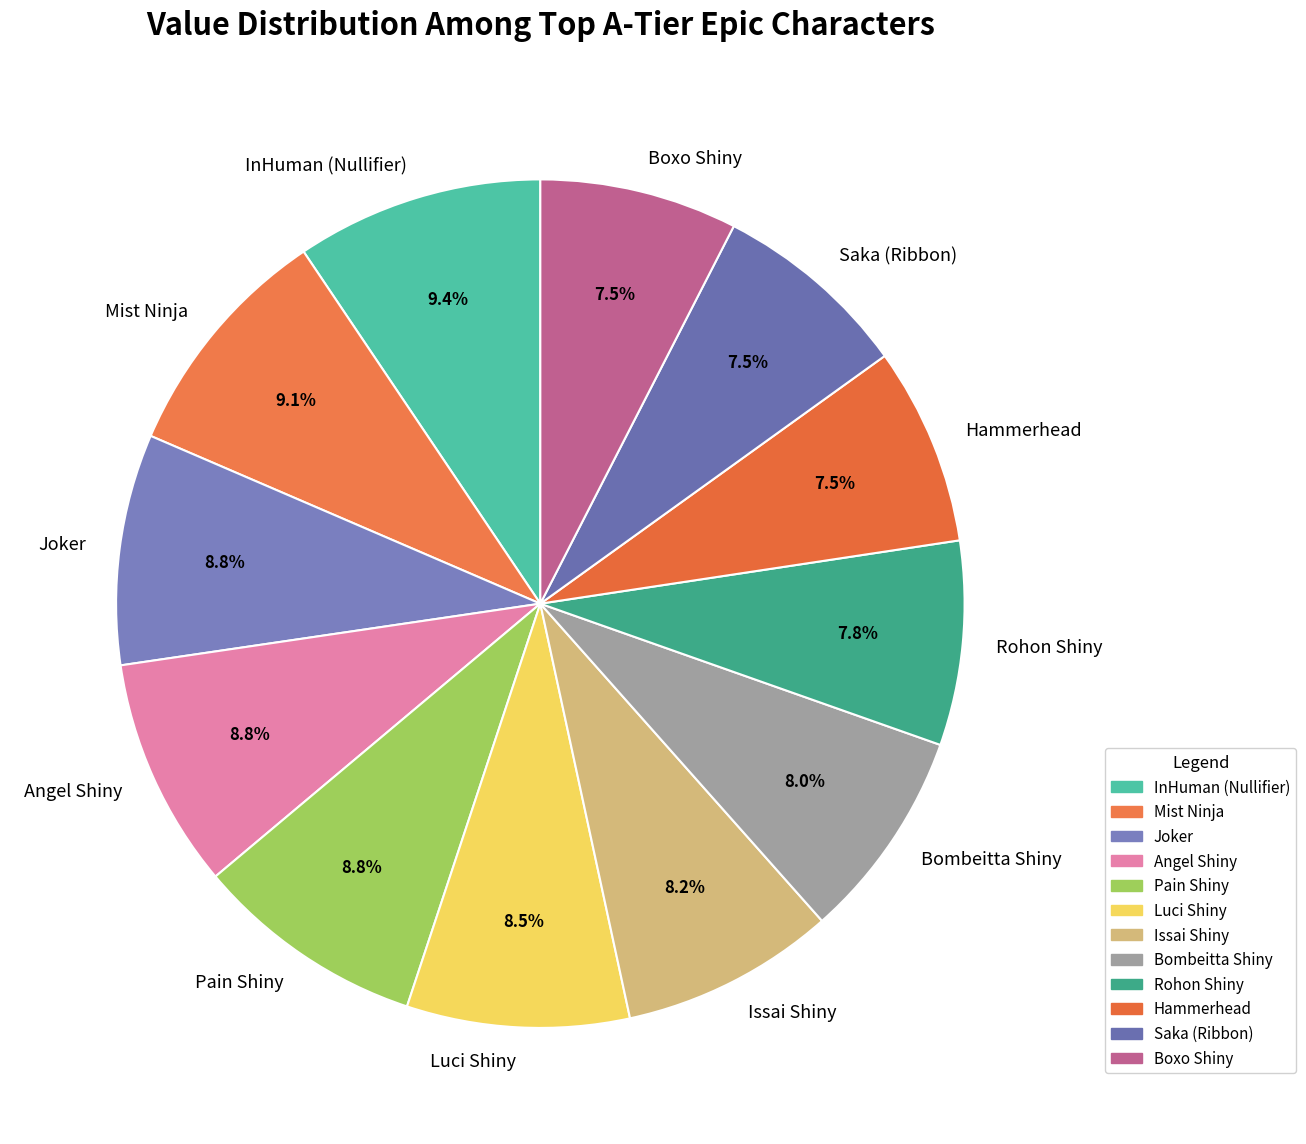

Does Issai Shiny account for over 50% of the chart?

No